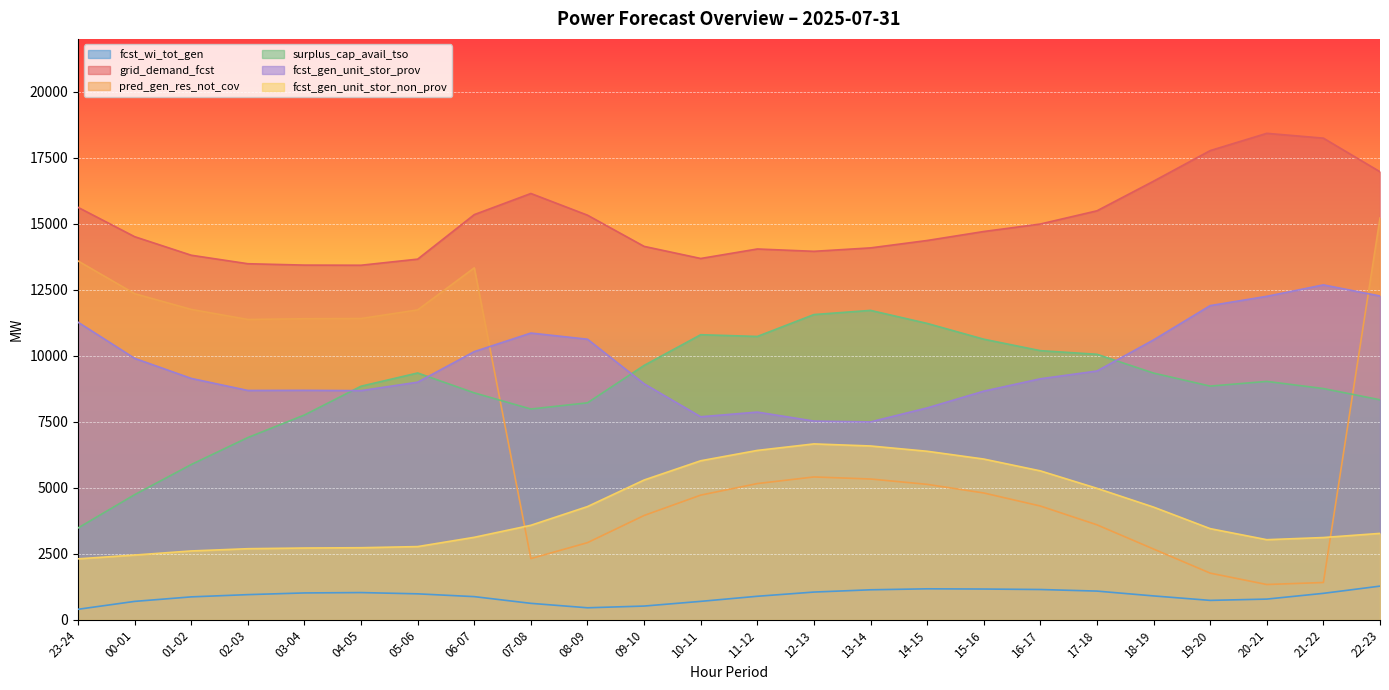

True or false: fcst_wi_tot_gen has a value of 508 at 12-13.

False